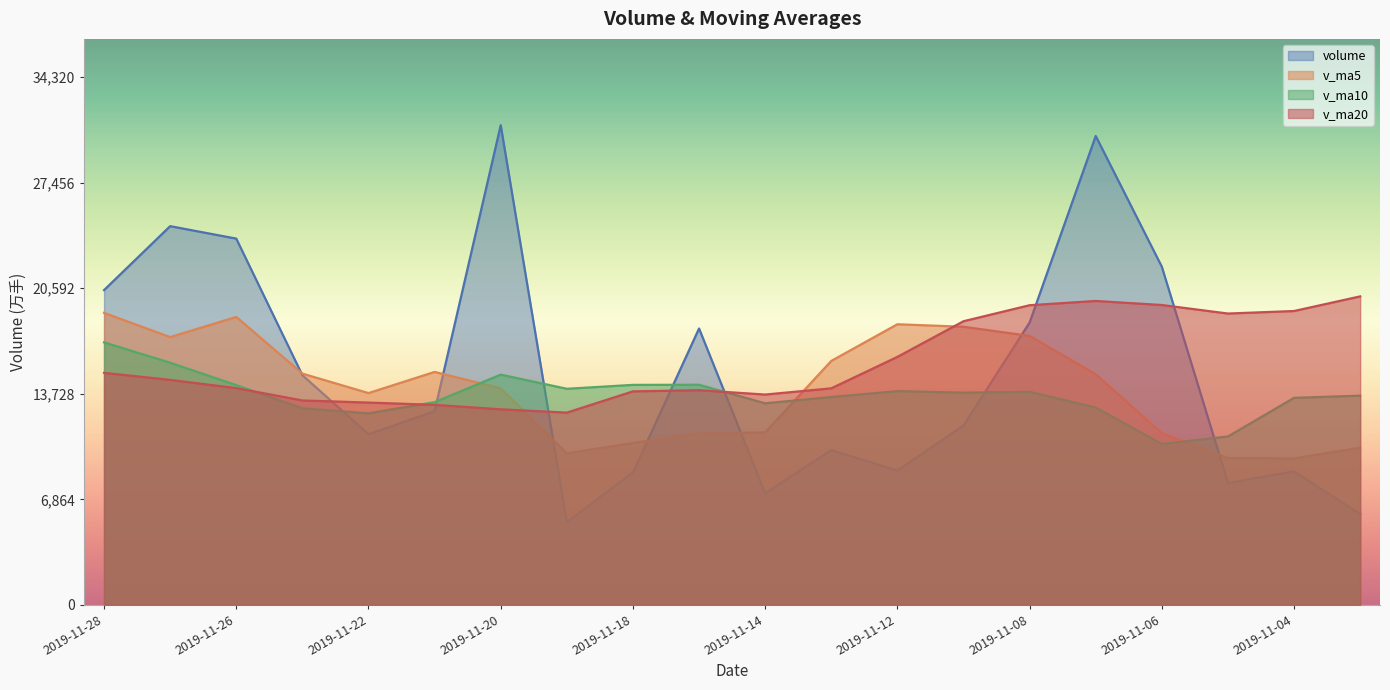

Rank the series at 2019-11-07 from highest to lowest value.

volume, v_ma20, v_ma5, v_ma10